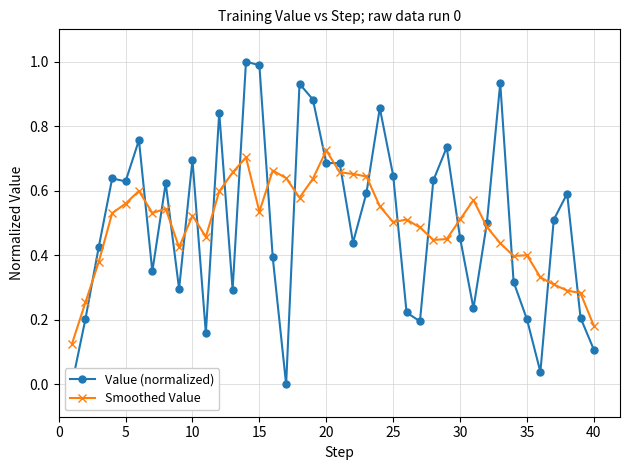

Does the chart have visible grid lines?

Yes